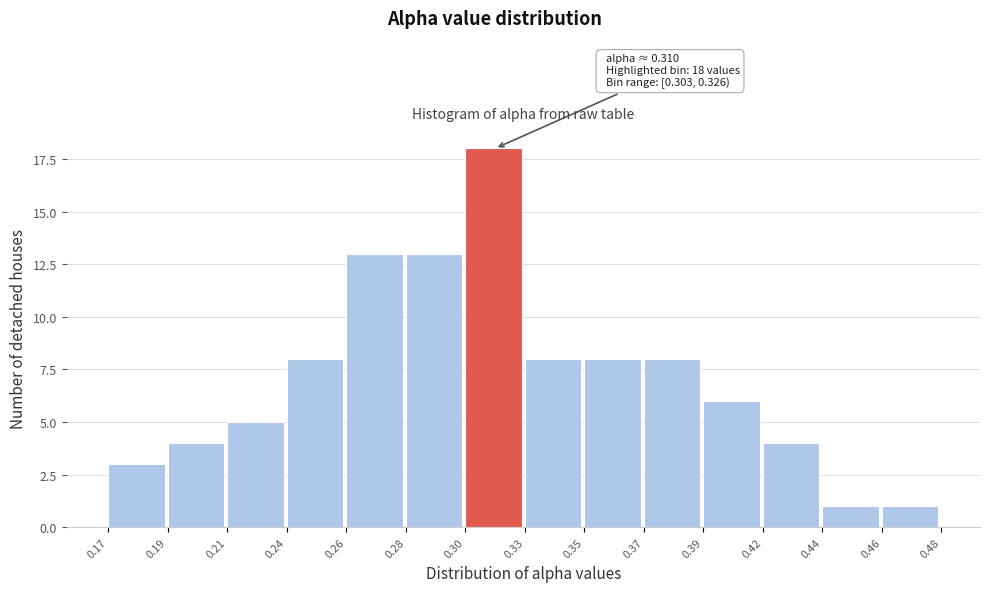

Reading left to right, list all the values displayed in this chart.

3	4	5	8	13	13	18	8	8	8	6	4	1	1